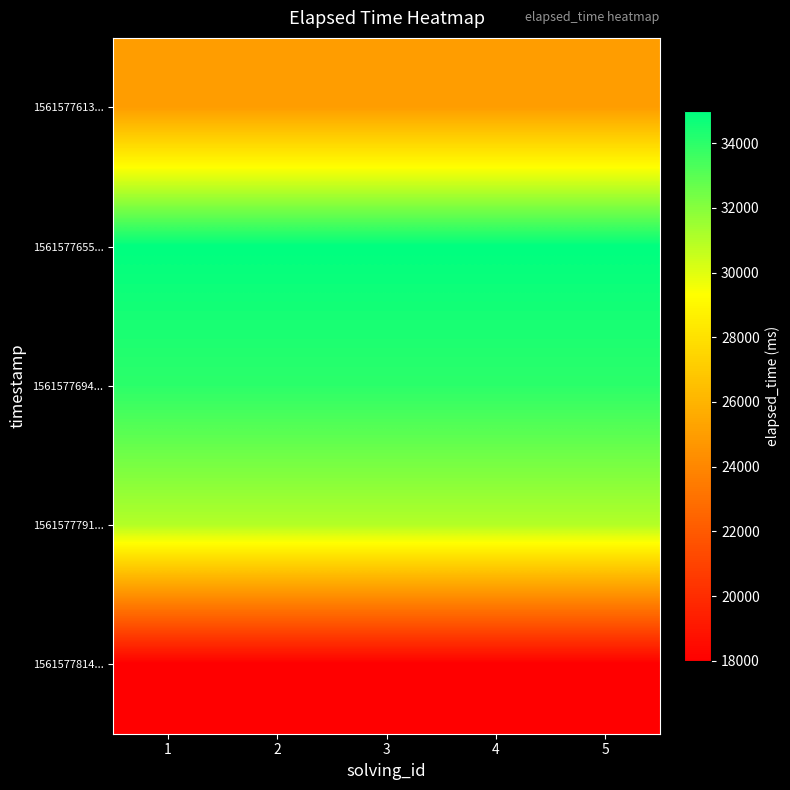

Rank the series at 4 from highest to lowest value.

1561577655..., 1561577694..., 1561577791..., 1561577613..., 1561577814...